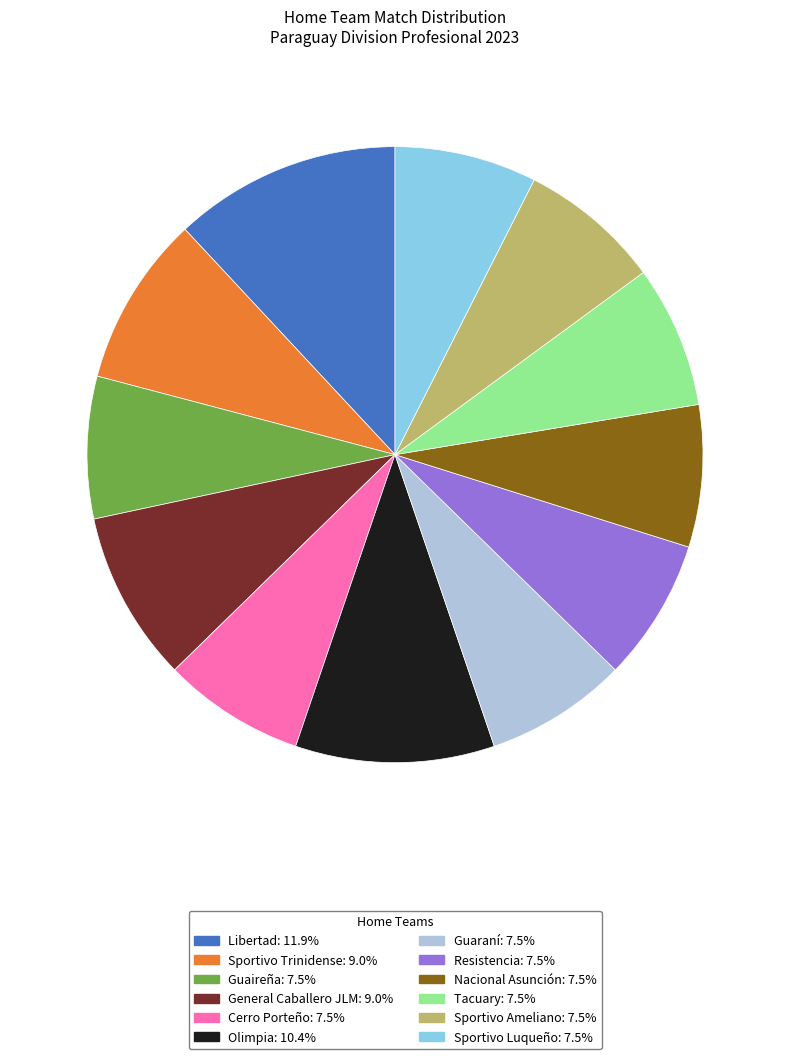

Is the sum of Nacional Asunción and Olimpia greater than half?

No